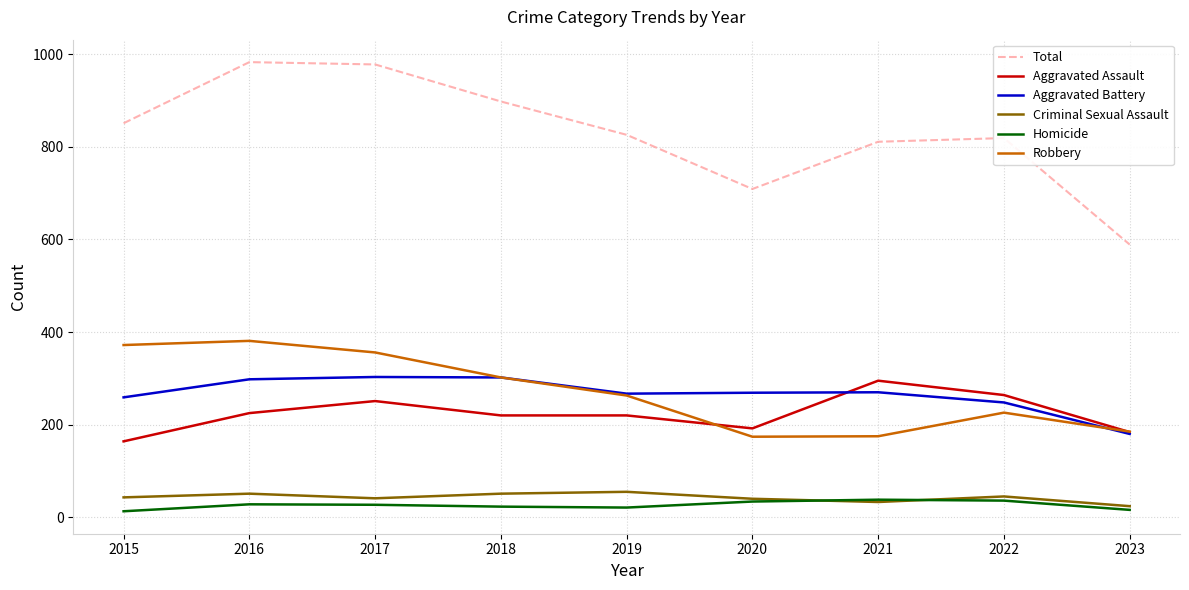

What are all the series names shown in the legend?

Total, Aggravated Assault, Aggravated Battery, Criminal Sexual Assault, Homicide, Robbery